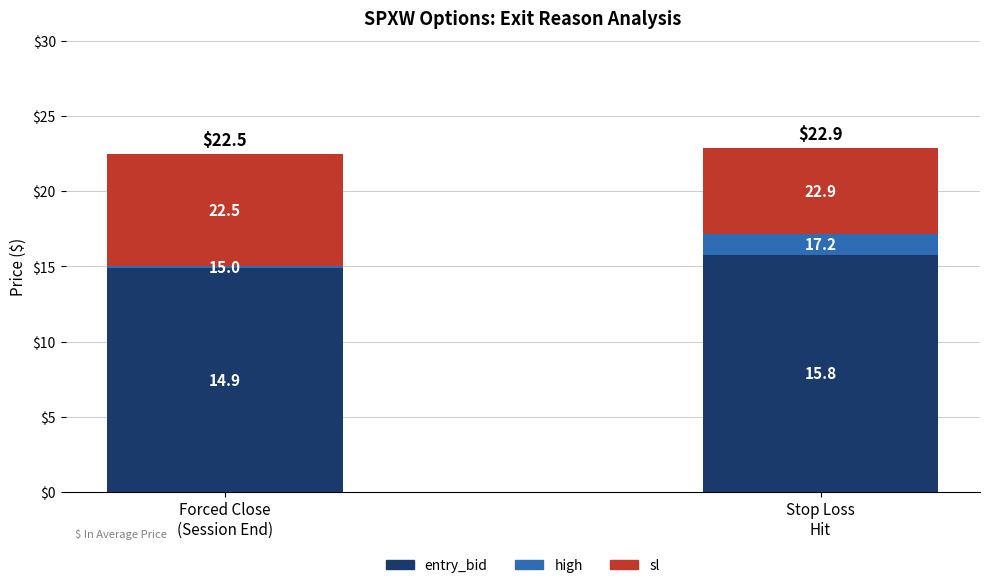

How many bars are there in total?

2